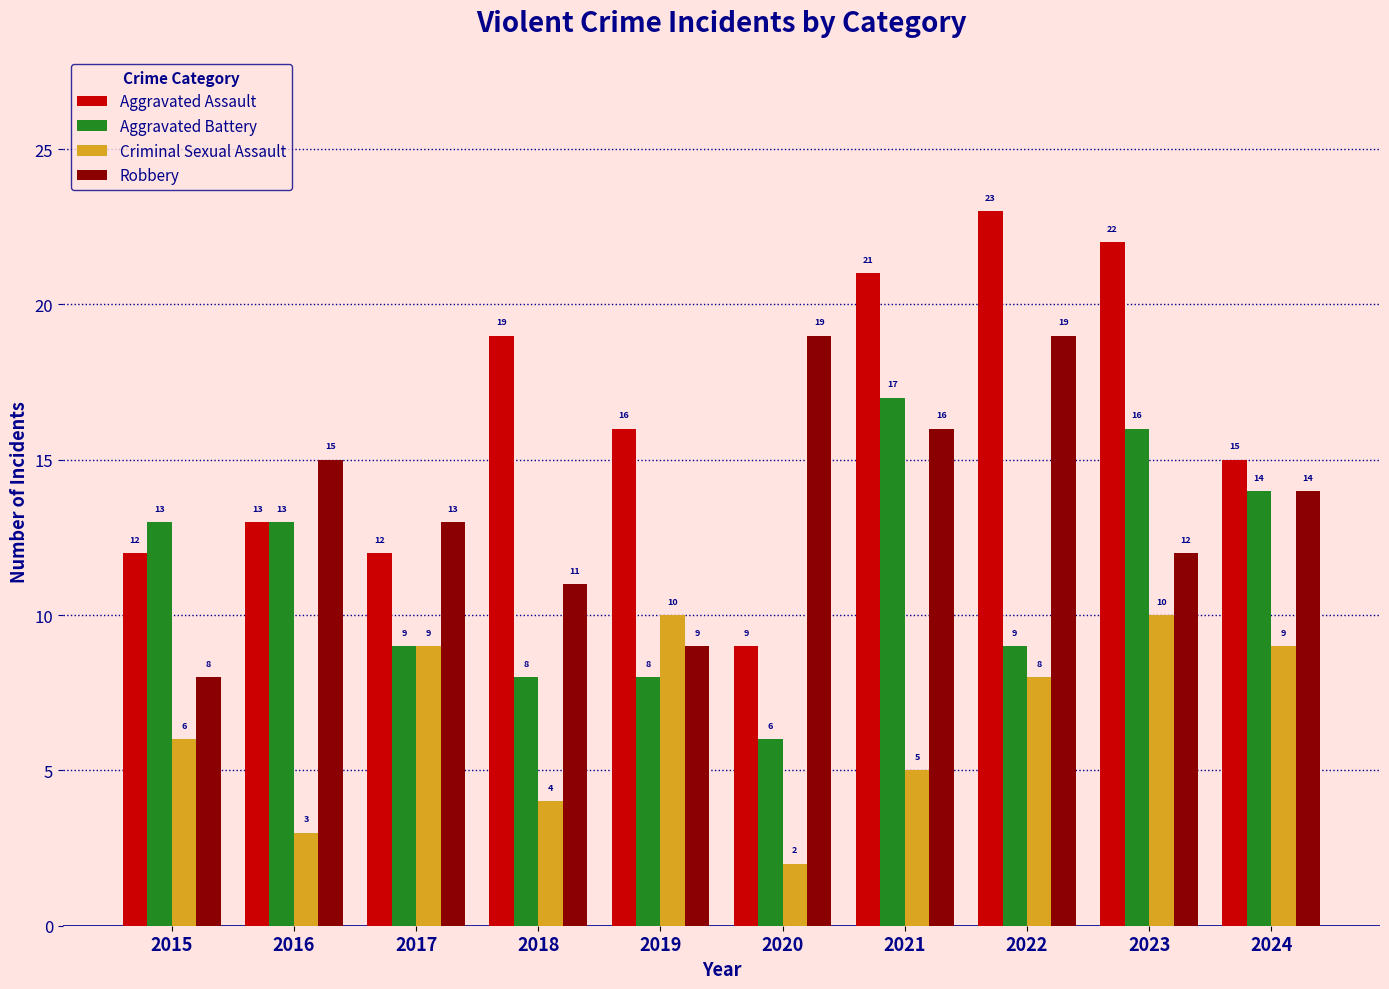

Reading left to right, transcribe all the data shown in this chart.

Aggravated Assault: 2015=12	2016=13	2017=12	2018=19	2019=16	2020=9	2021=21	2022=23	2023=22	2024=15
Aggravated Battery: 2015=13	2016=13	2017=9	2018=8	2019=8	2020=6	2021=17	2022=9	2023=16	2024=14
Criminal Sexual Assault: 2015=6	2016=3	2017=9	2018=4	2019=10	2020=2	2021=5	2022=8	2023=10	2024=9
Robbery: 2015=8	2016=15	2017=13	2018=11	2019=9	2020=19	2021=16	2022=19	2023=12	2024=14